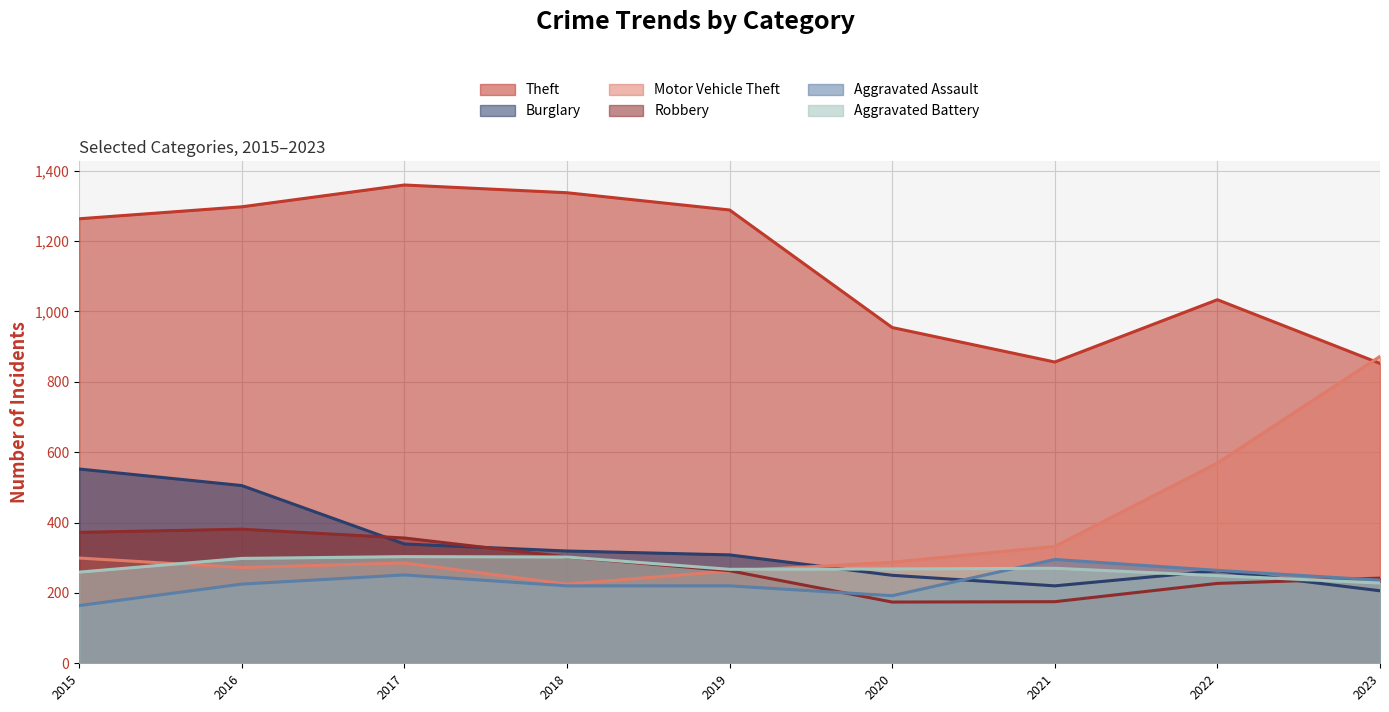

What are all the series names shown in the legend?

Theft, Burglary, Motor Vehicle Theft, Robbery, Aggravated Assault, Aggravated Battery